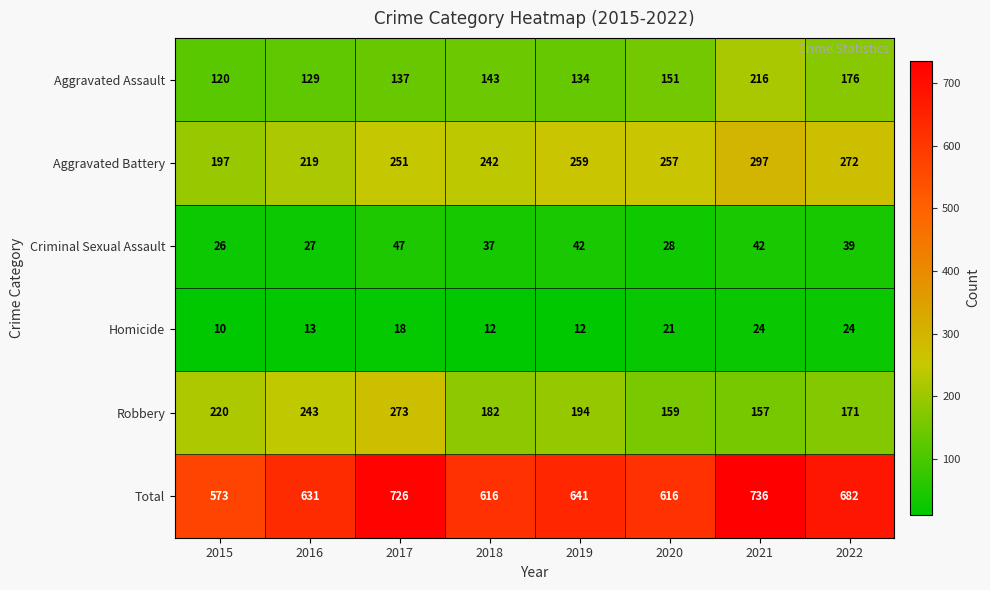

At which label does Robbery reach its minimum?

2021